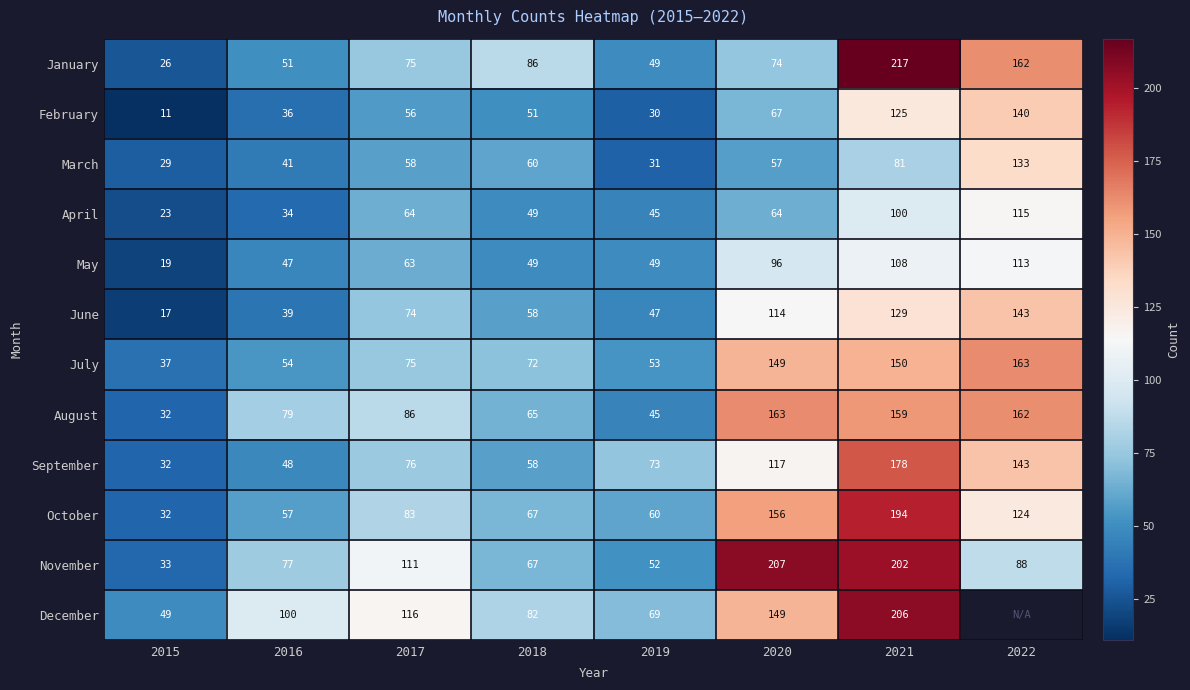

What is the spread (max minus min) of values at 2018?

37